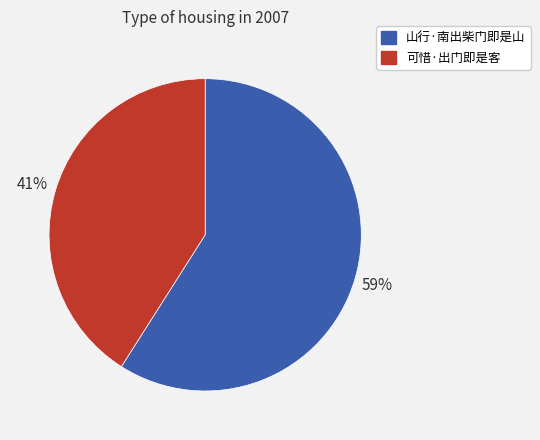

How many segments does this pie chart have?

2